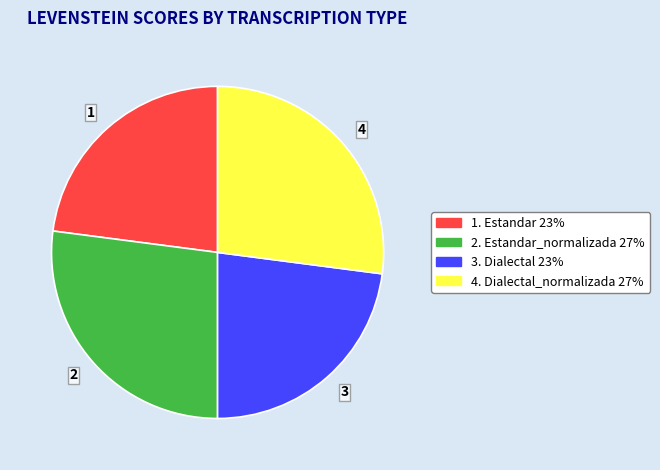

How many segments does this pie chart have?

4